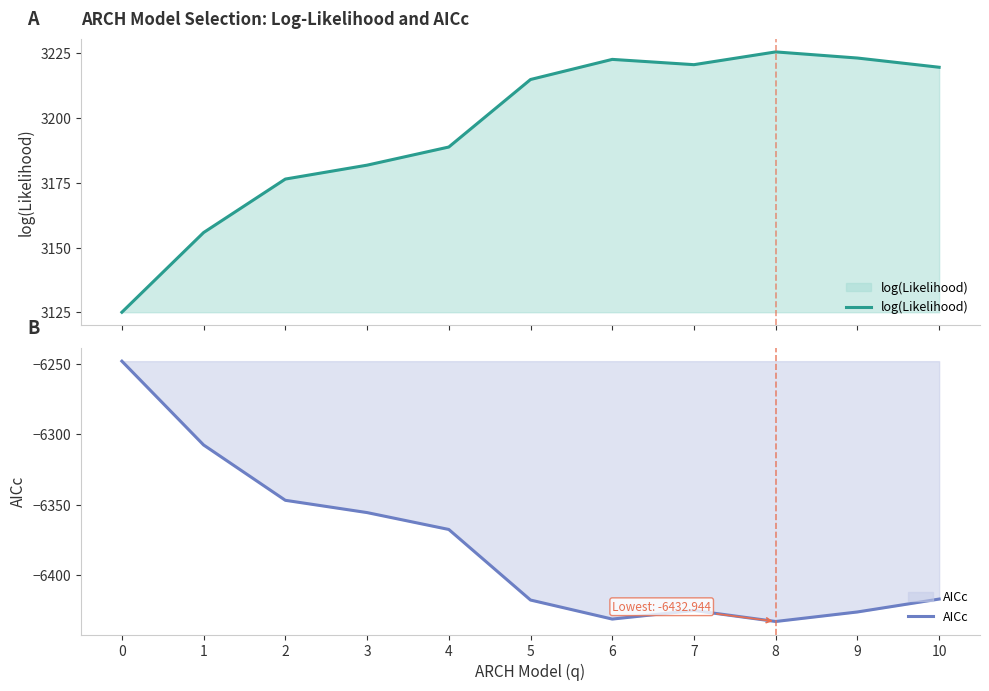

What is the difference between the maximum and second lowest values in the AICc series?

183.1